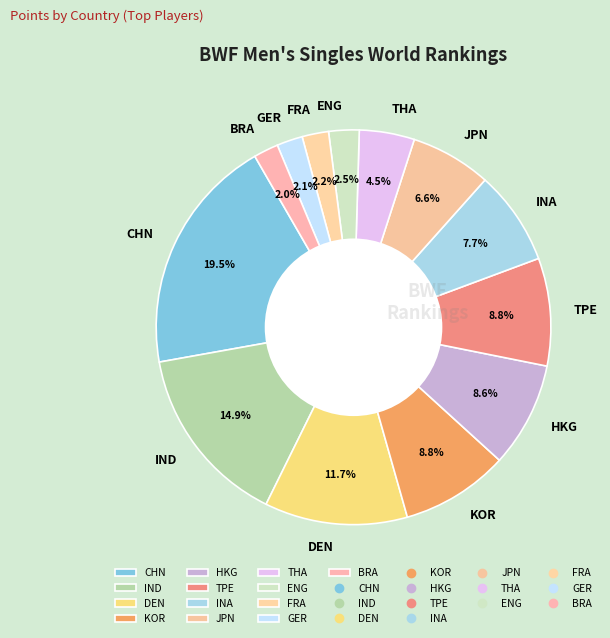

Count the number of slices in the pie.

13